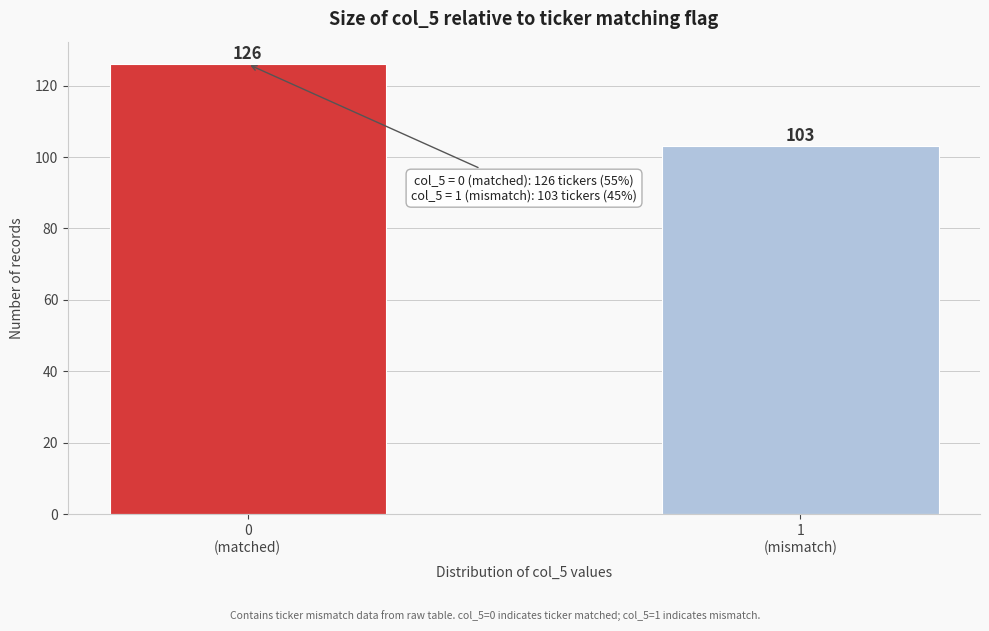

Reading left to right, what are all the values shown in this chart?

126	103